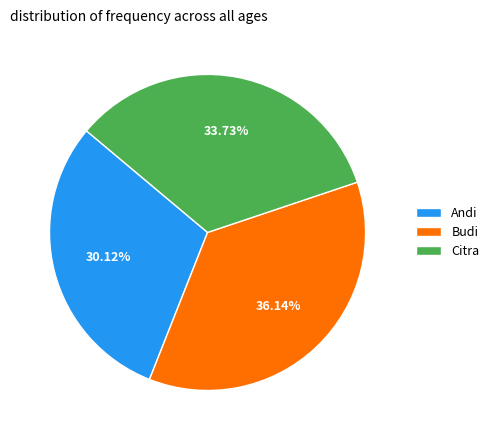

Which category has the smallest portion of the pie?

Andi